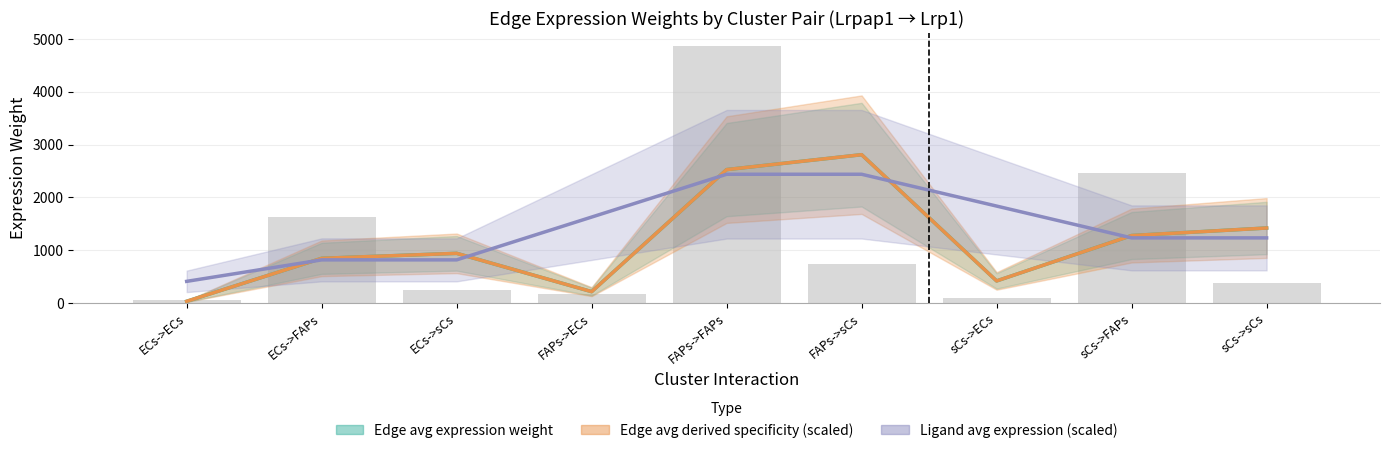

What are all the series names shown in the legend?

Edge avg expression weight, Edge avg derived specificity (scaled), Ligand avg expression (scaled)